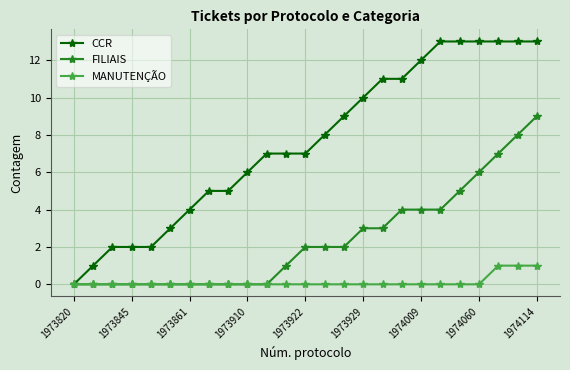

What are all the series names shown in the legend?

CCR, FILIAIS, MANUTENÇÃO